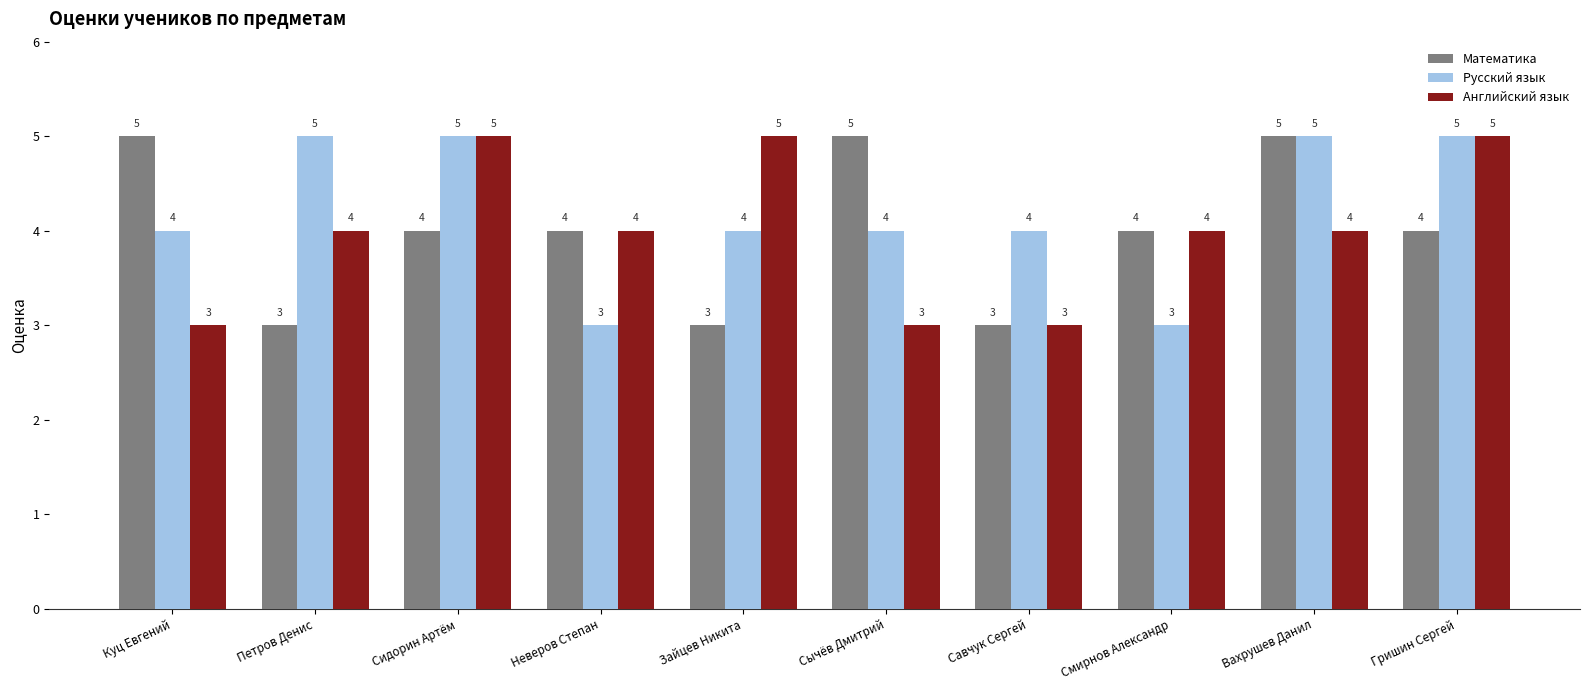

Rank the series at Куц Евгений from lowest to highest value.

Английский язык, Русский язык, Математика